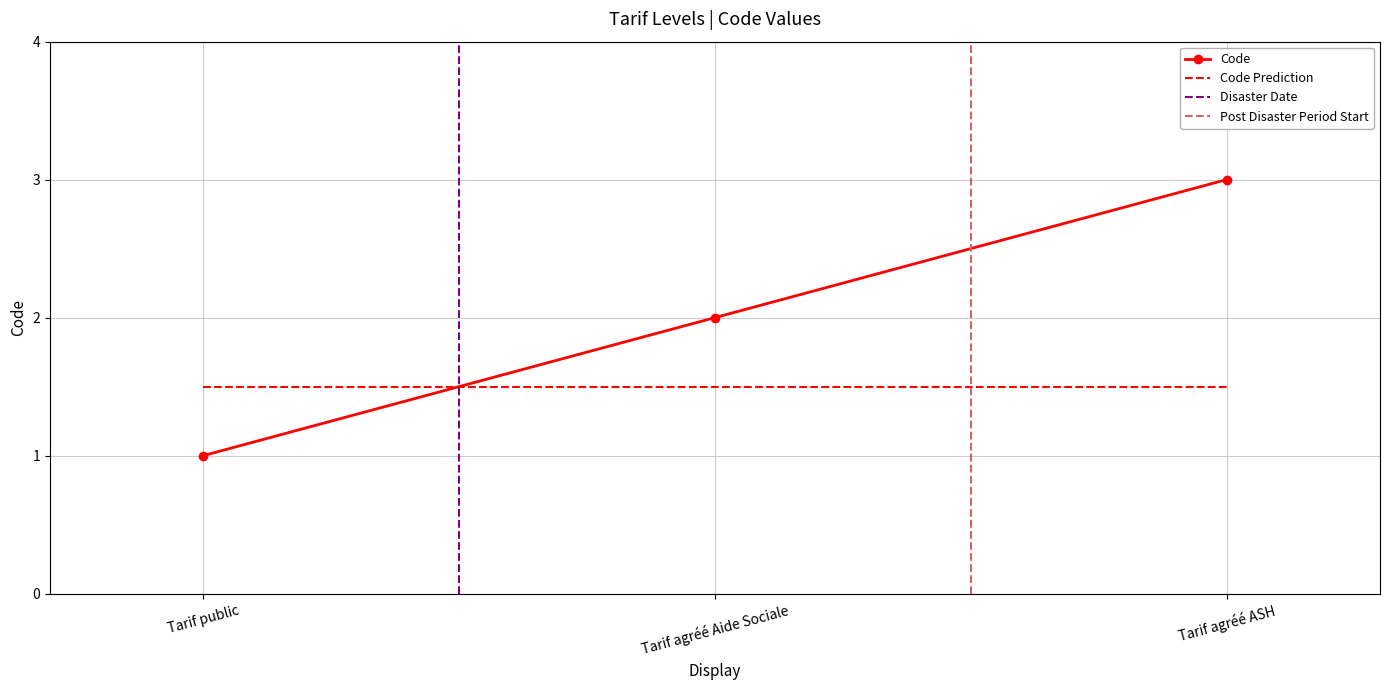

Is it true that the value at Tarif public is 1?

False